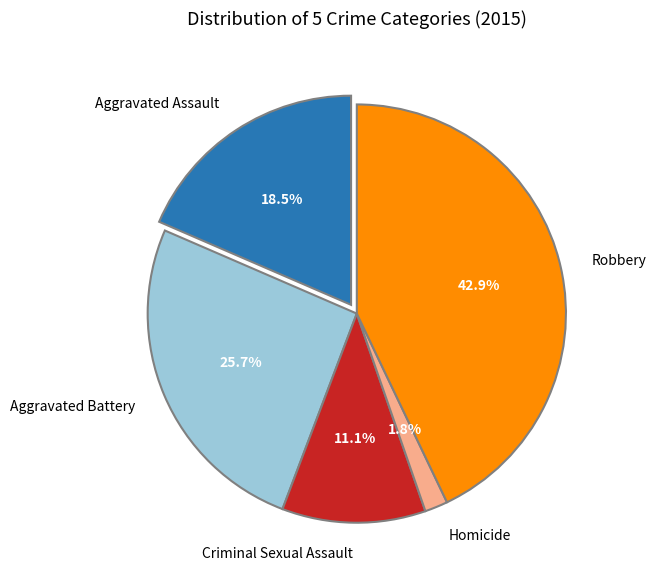

Count the number of slices in the pie.

5